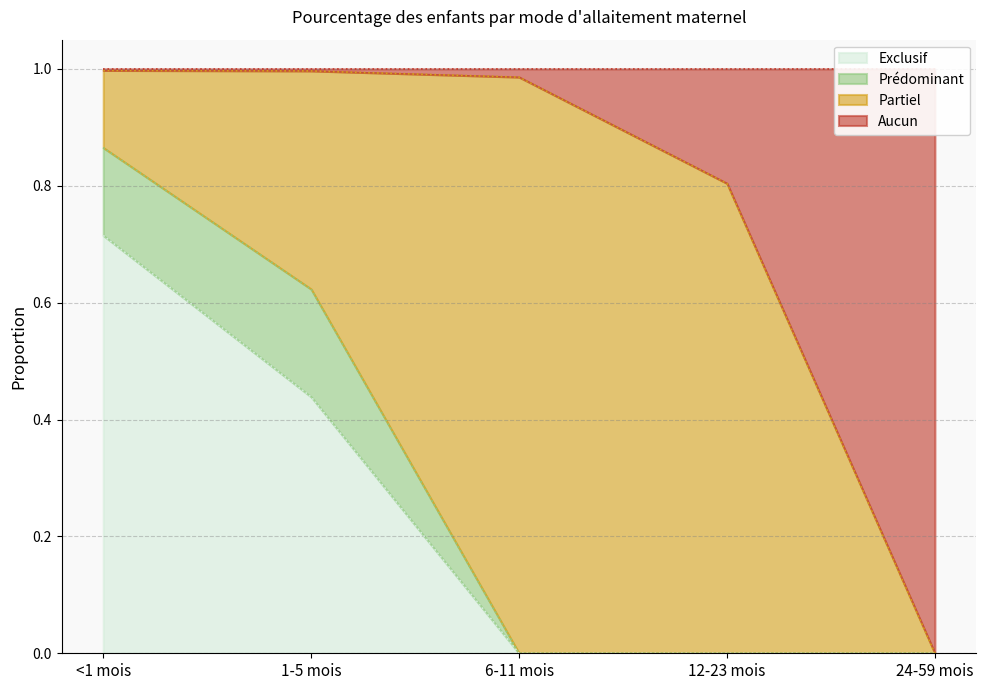

Is it true that Exclusif equals 0.4 at 24-59 mois?

False